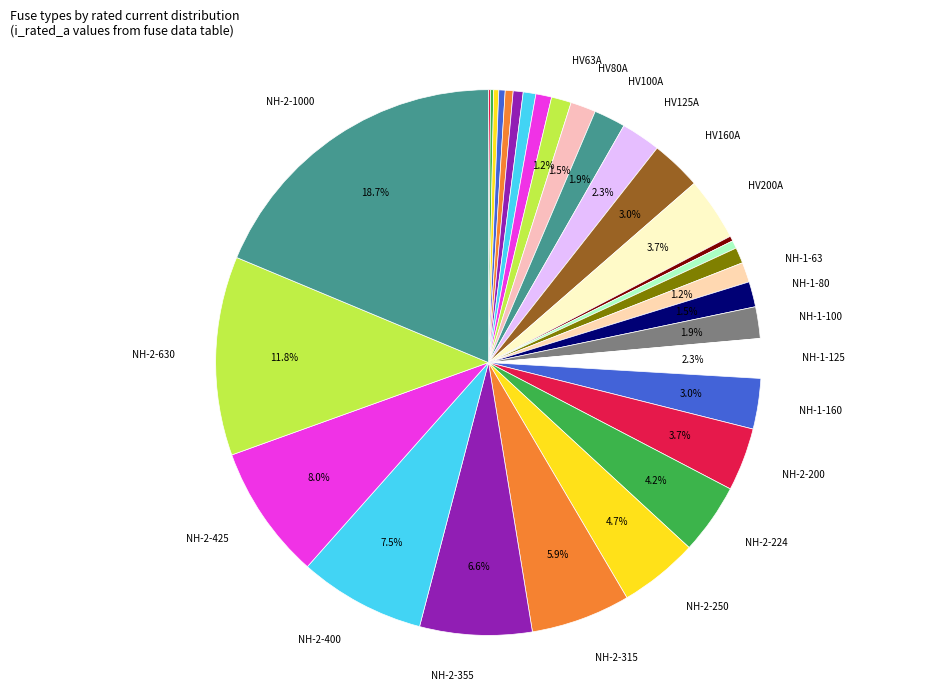

Rank the categories by value from highest to lowest.

Siemens NH-2-1000, Siemens NH-2-630, Siemens NH-2-425, Siemens NH-2-400, Siemens NH-2-355, Siemens NH-2-315, Siemens NH-2-250, Siemens NH-2-224, HV 200A, Siemens NH-2-200, HV 160A, Siemens NH-1-160, HV 125A, Siemens NH-1-125, HV 100A, Siemens NH-1-100, HV 80A, Siemens NH-1-80, HV 63A, Siemens NH-1-63, HV 50A, Siemens NH-1-50, HV 40A, HV 31.5A, HV 25A, Siemens NH-1-25, HV 20A, HV 16A, Siemens NH-1-16, HV 10A, HV 6.3A